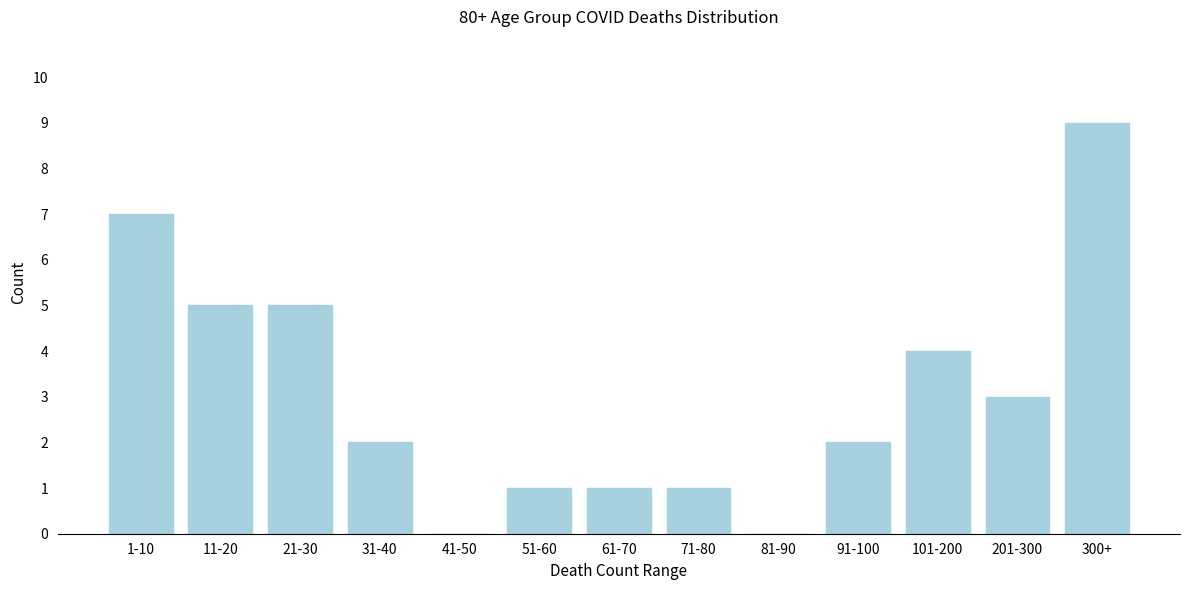

Reading left to right, list all the values displayed in this chart.

1-10=7	11-20=5	21-30=5	31-40=2	41-50=0	51-60=1	61-70=1	71-80=1	81-90=0	91-100=2	101-200=4	201-300=3	300+=9